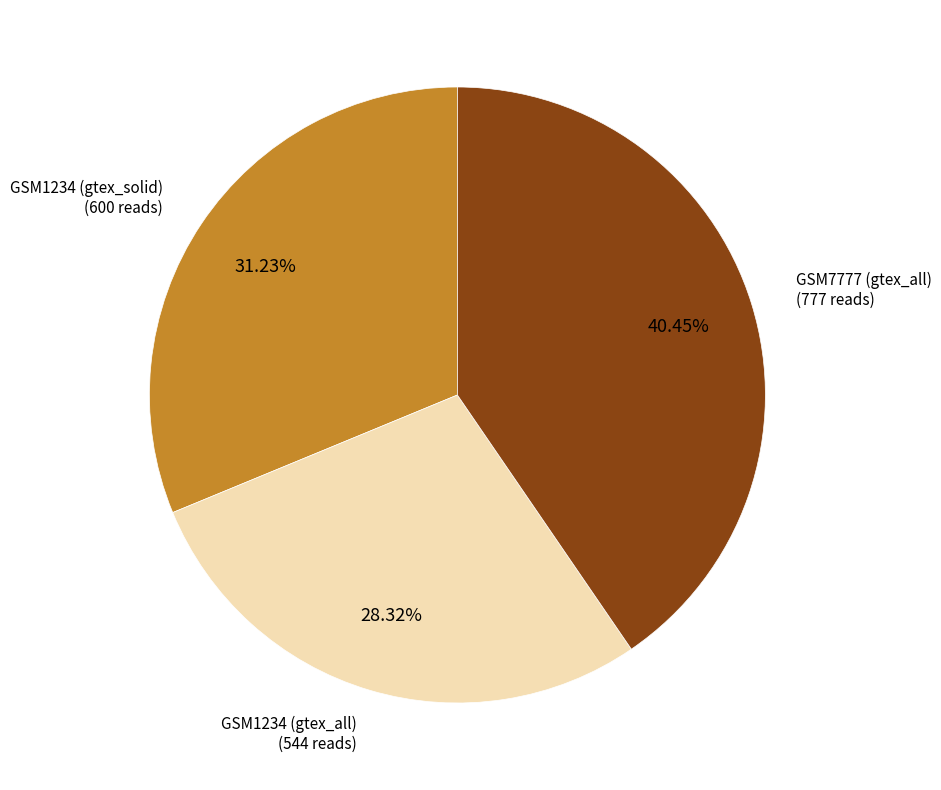

What percentage is the GSM1234 (gtex_all) slice, to the nearest percent?

28%